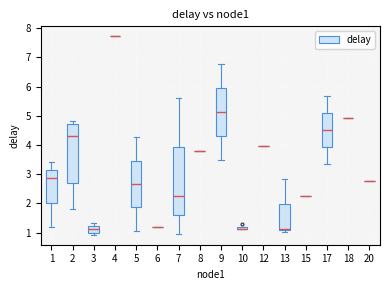

Comparing the boxes themselves (not the whiskers), which one is the tallest?

7